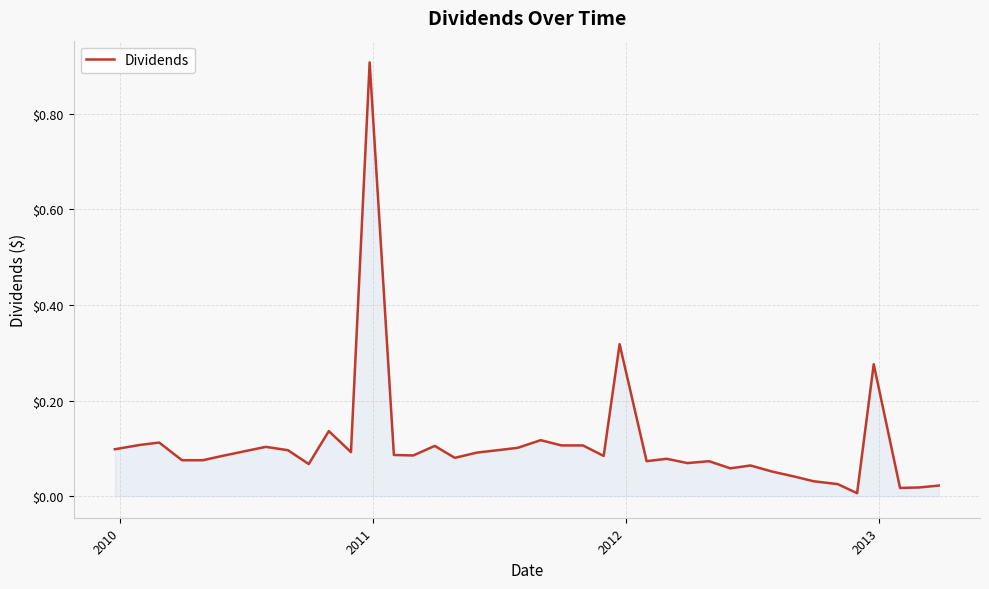

What is the maximum value shown in the chart?

0.9